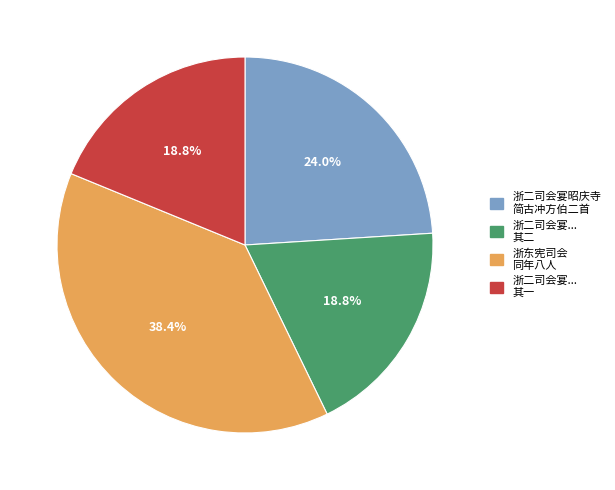

Does any single category account for the majority?

No